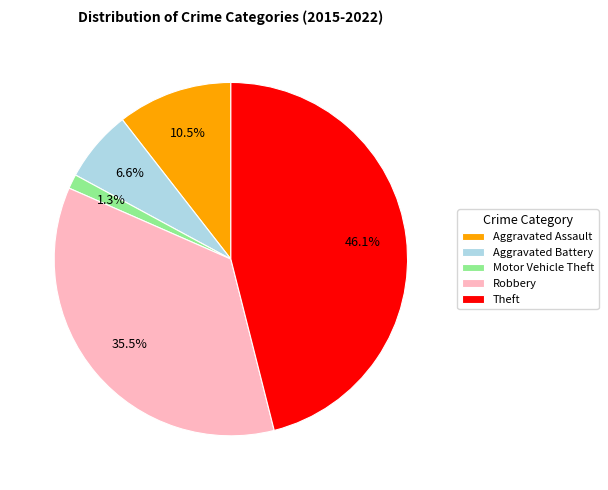

Which category has the biggest portion of the pie?

Theft